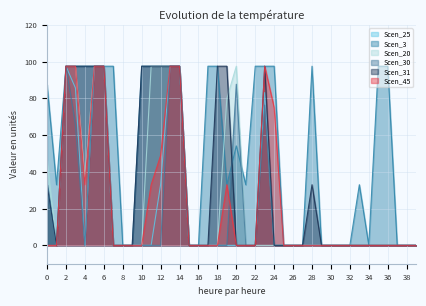

True or false: Scen_45 has a value of 0.0 at 30.

True